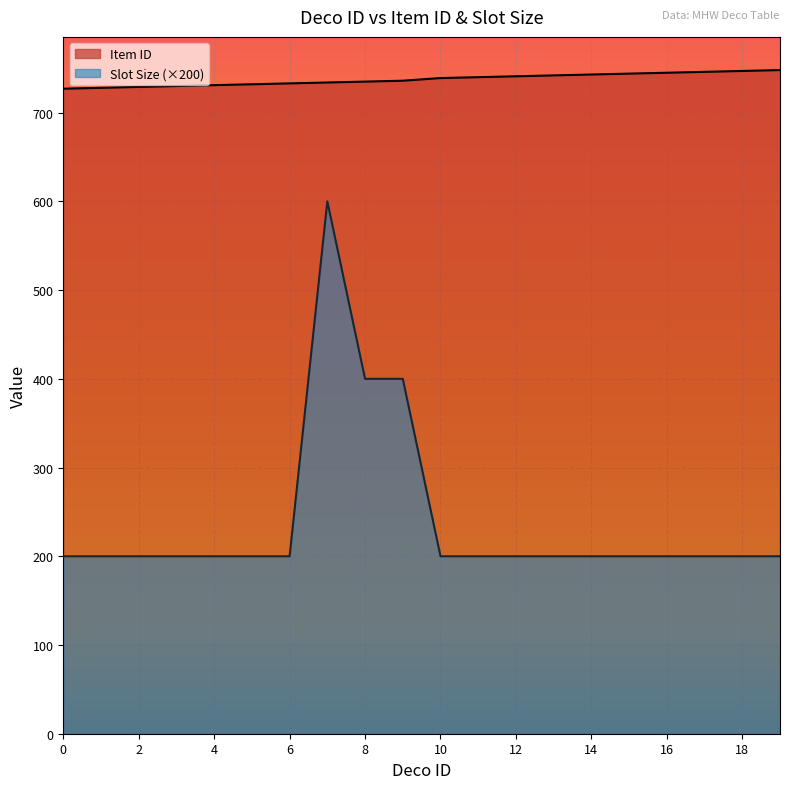

Is the value of Slot Size at 2 greater than the value of Item ID at 11?

No